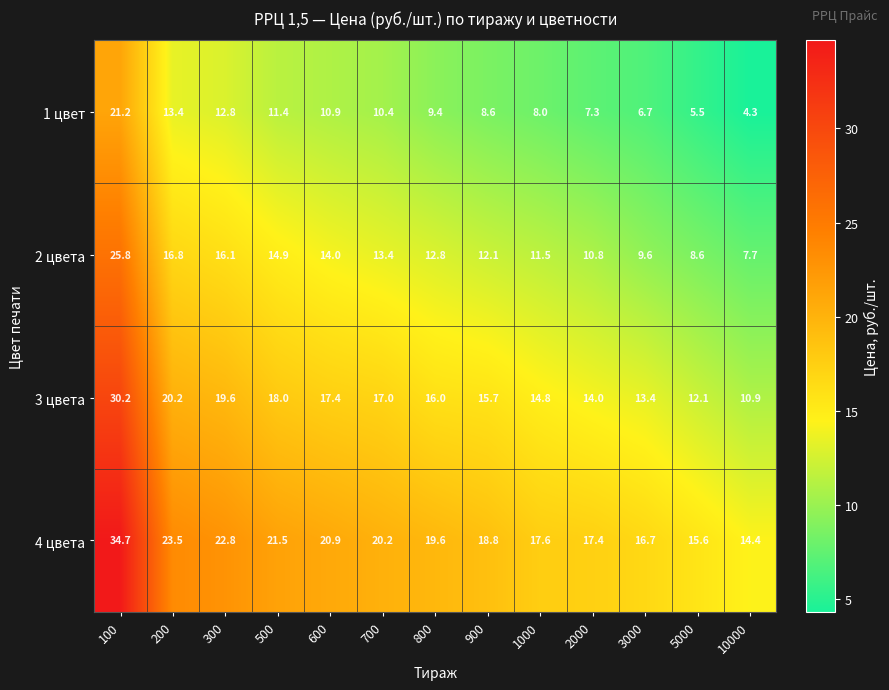

Which series has the largest range (max minus min)?

4 цвета